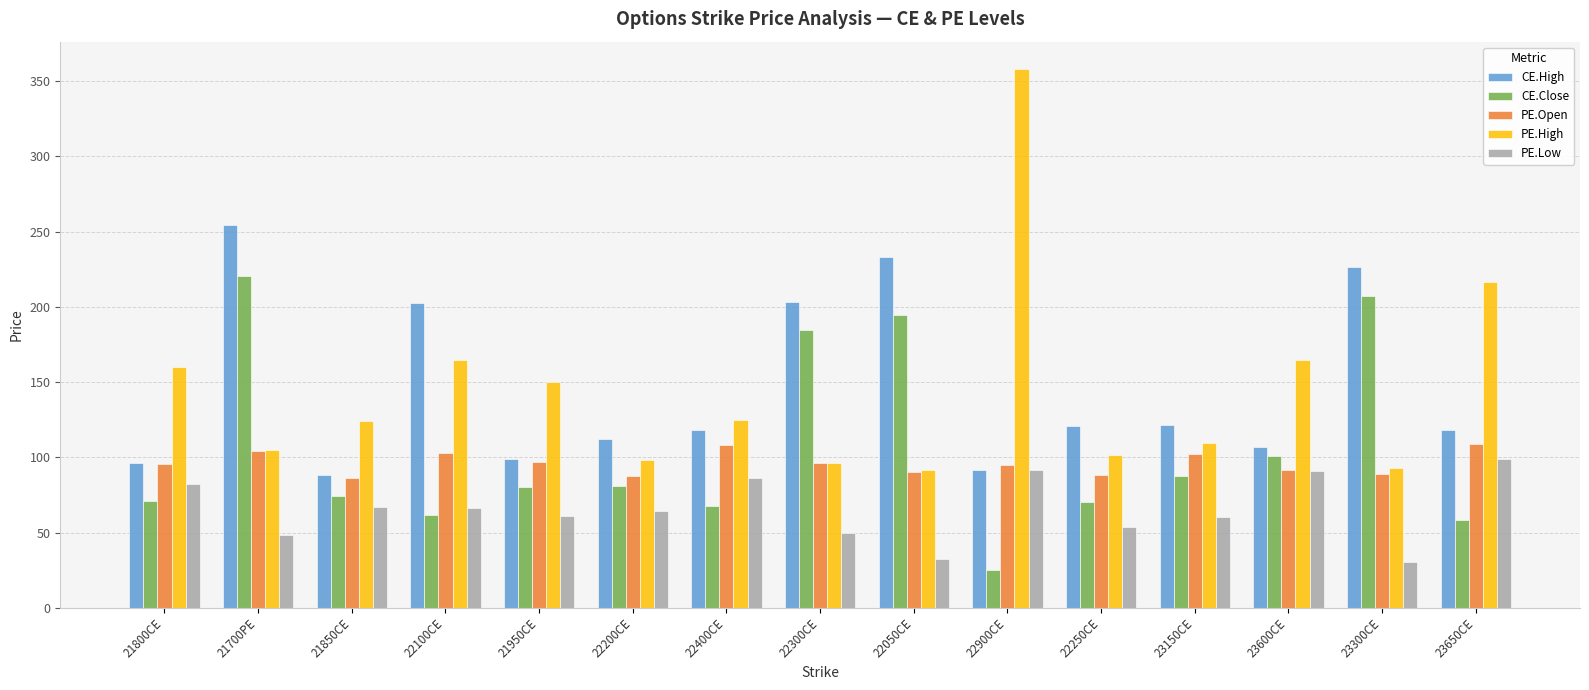

Are the bars grouped side by side (vs. stacked)?

Yes